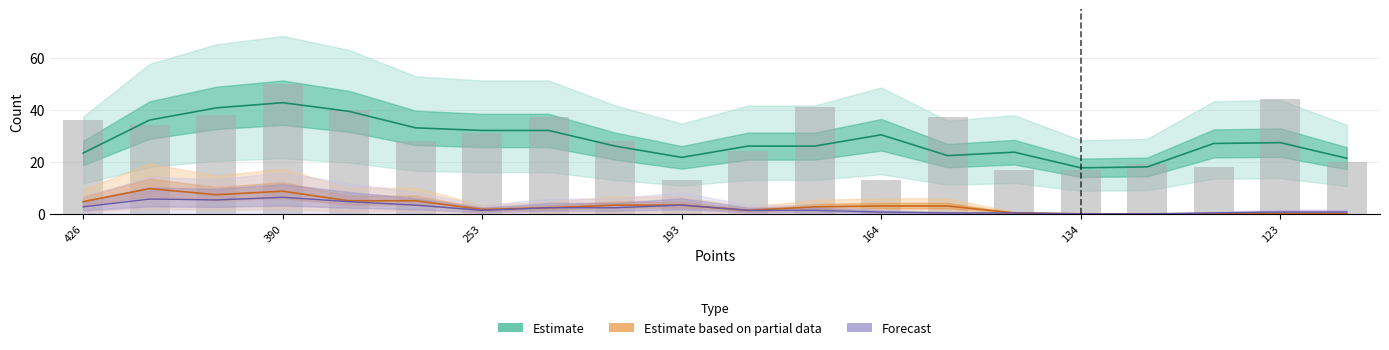

List the series in order of their peak value, lowest first.

Forecast, Estimate based on partial data, Estimate